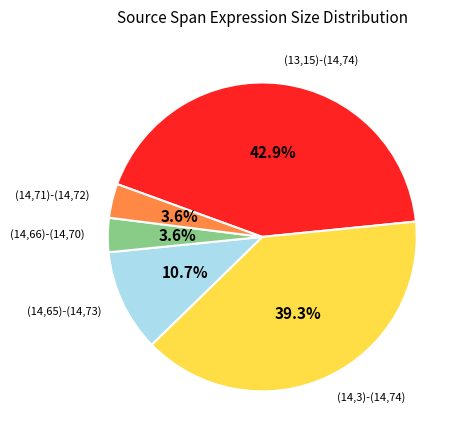

Which slice is the largest?

(13,15)-(14,74)